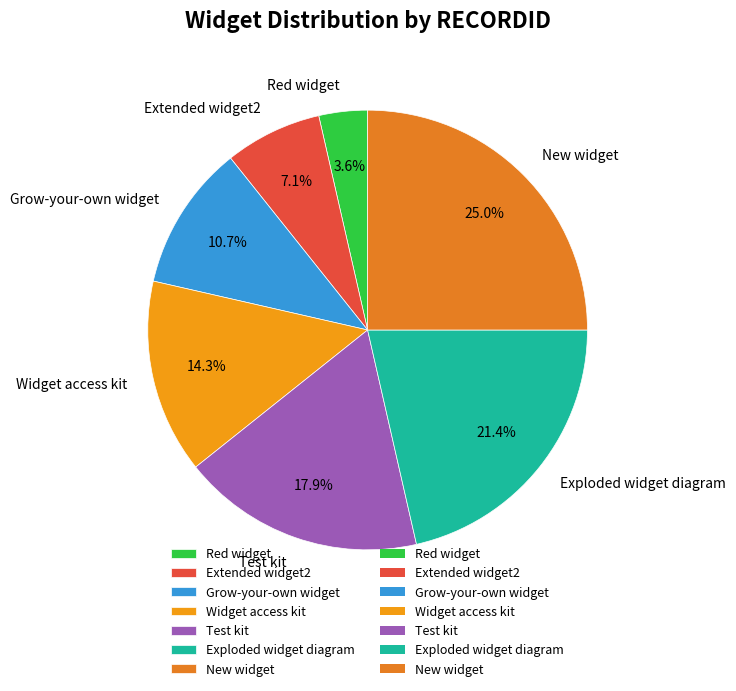

To the nearest percent, what is the difference between the Grow-your-own widget and Widget access kit slice percentages?

4%